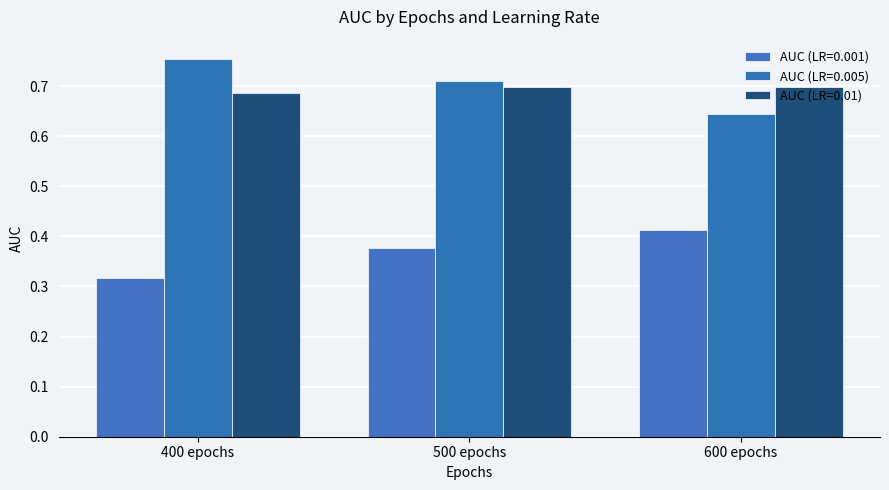

How many categories are shown in the chart?

3